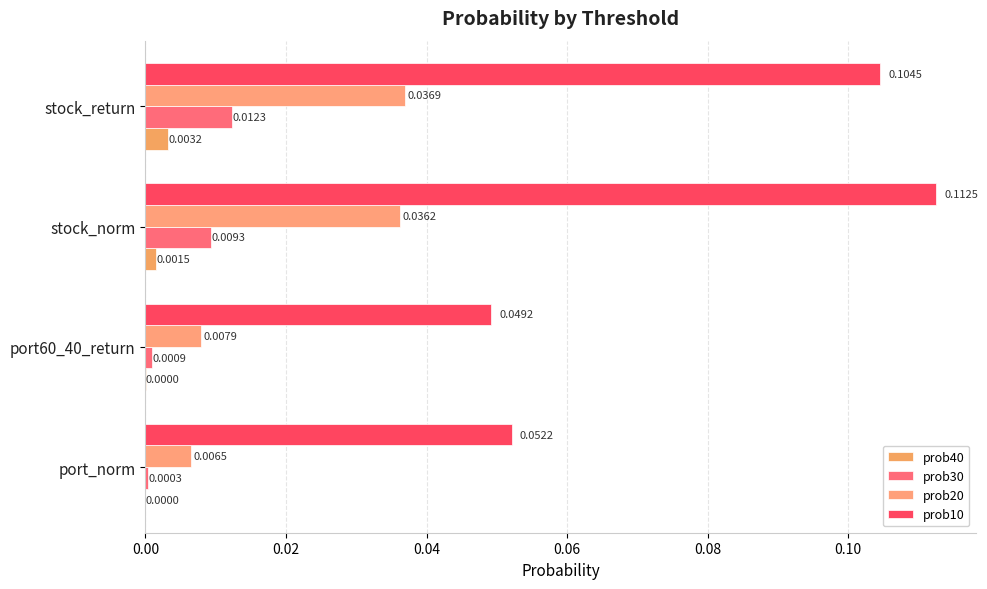

How many categories are shown in the chart?

4